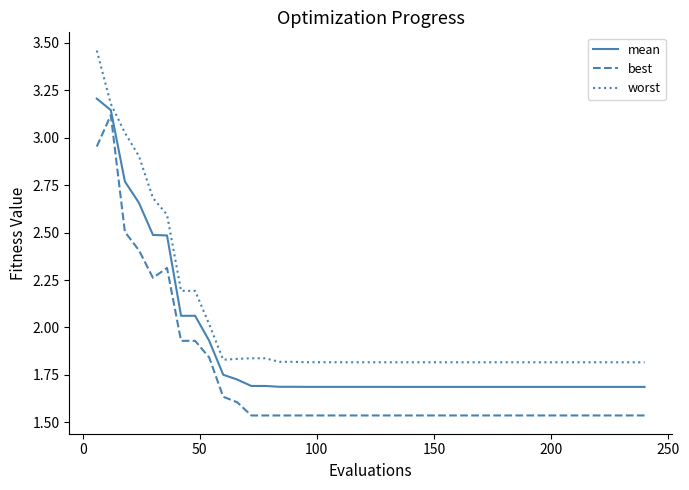

True or false: best and worst intersect in this chart.

False